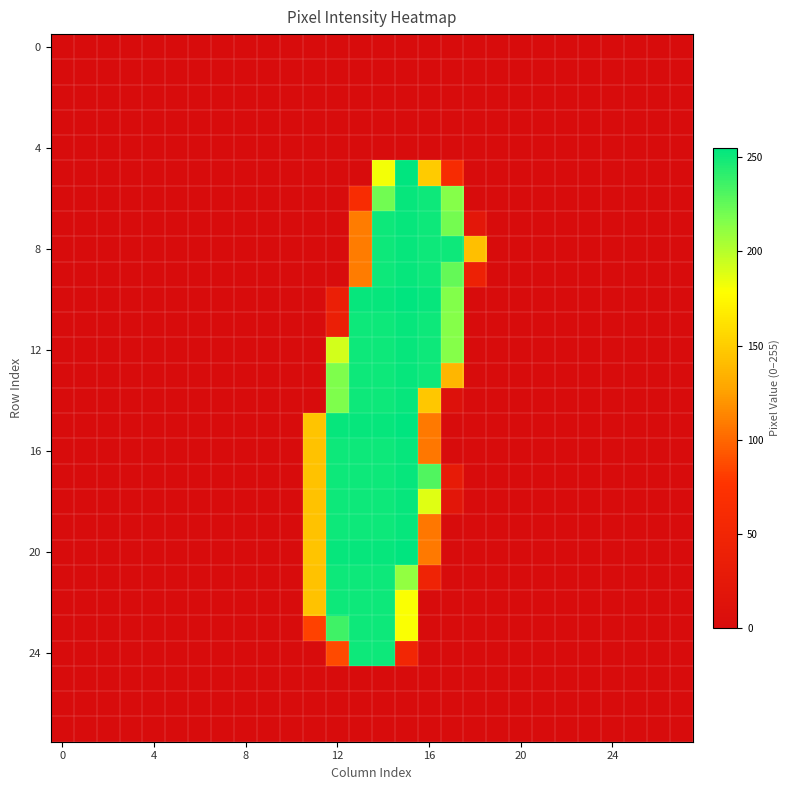

At which category is the sum across all series the highest?

14